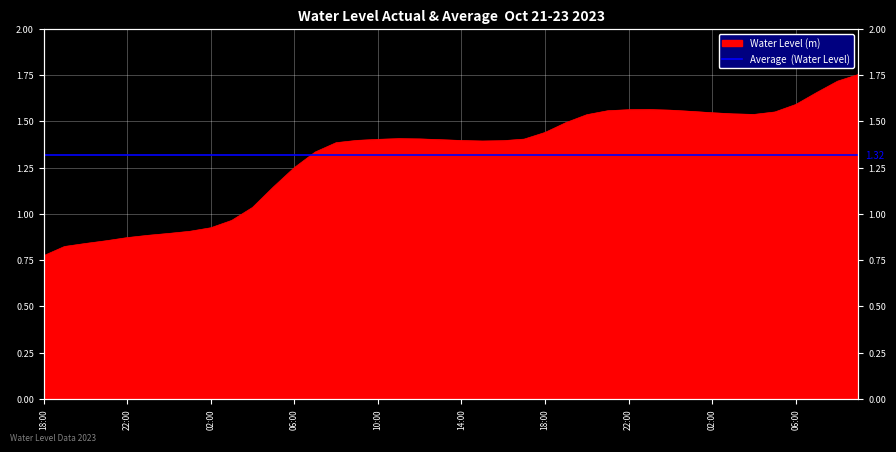

At which category does the chart reach its minimum across all series?

18:00